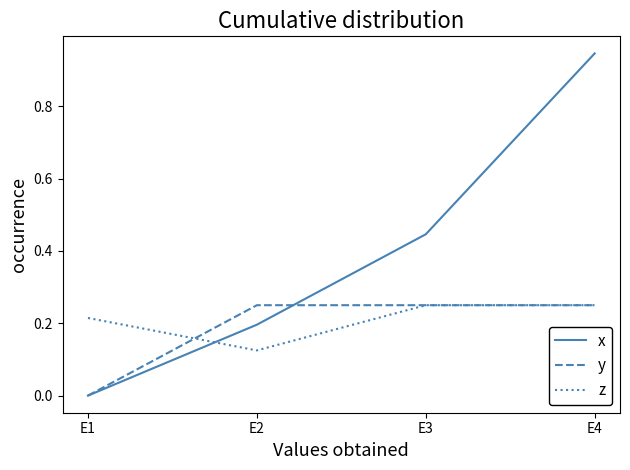

Which label corresponds to the smallest value in the chart?

E1